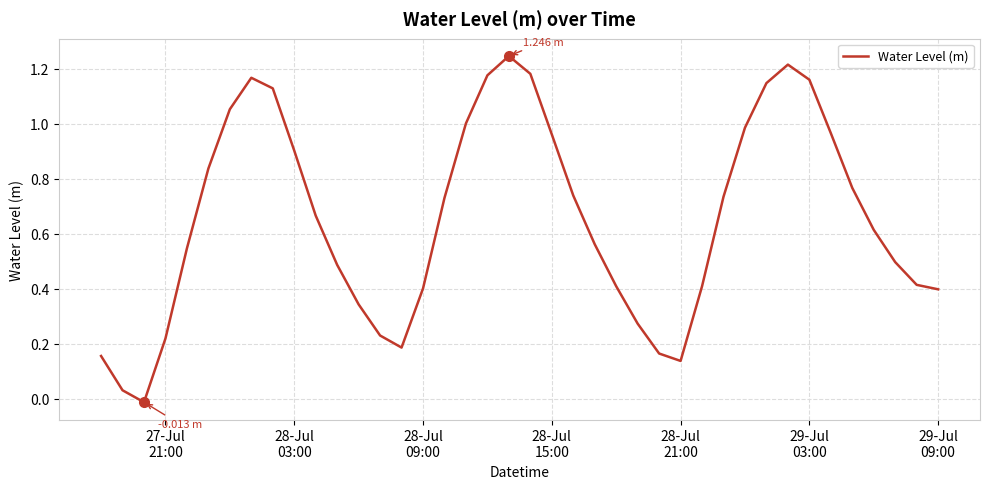

How many values are below zero?

1